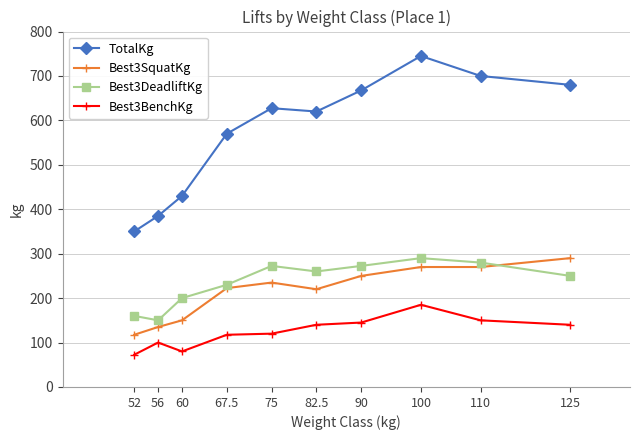

Where is the first local minimum for Best3BenchKg?

60